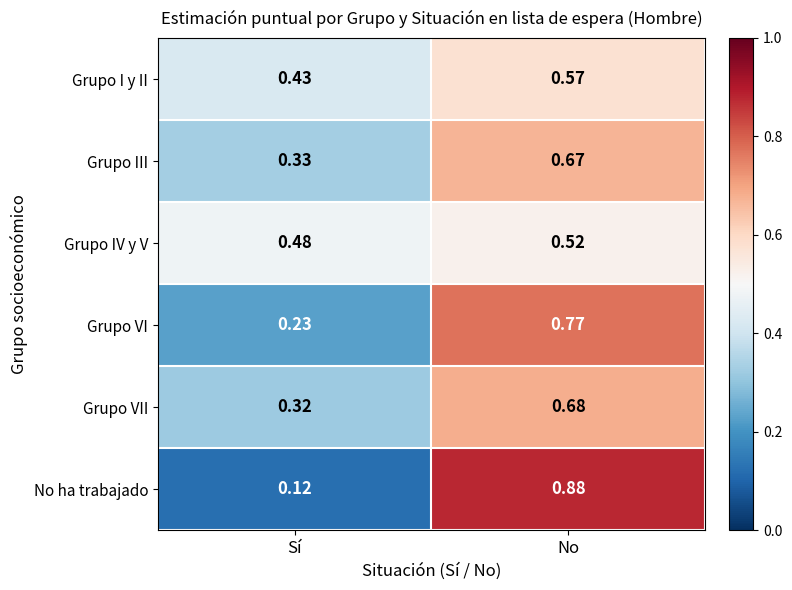

At which category does the chart reach its peak across all series?

No